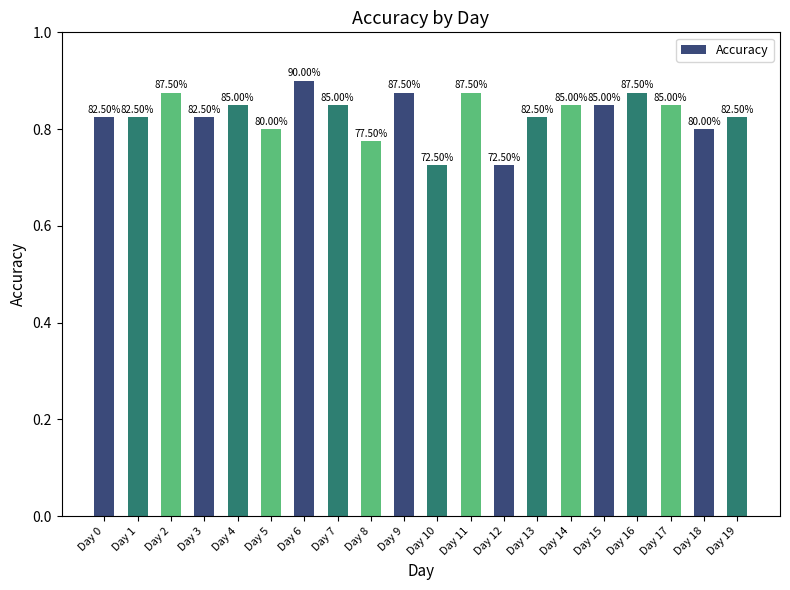

How many bars are there in total?

20